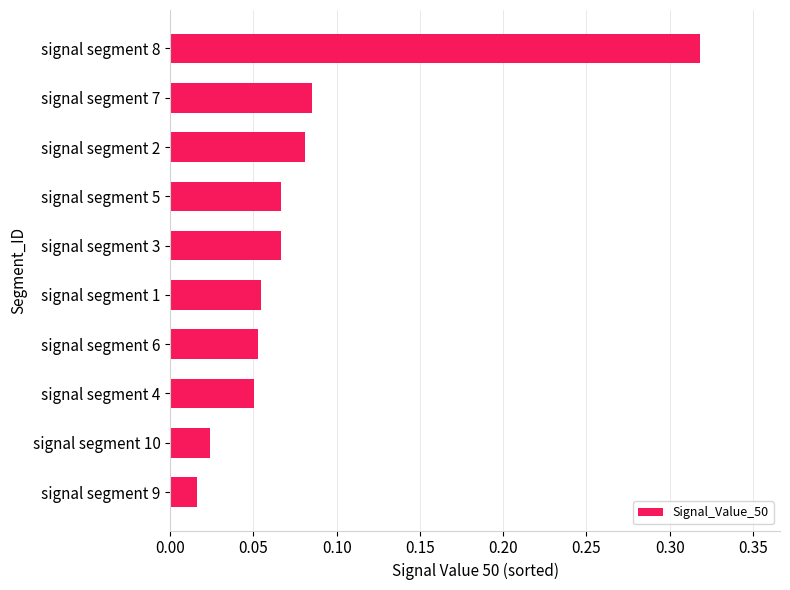

At which category does the chart reach its minimum across all series?

signal segment 9